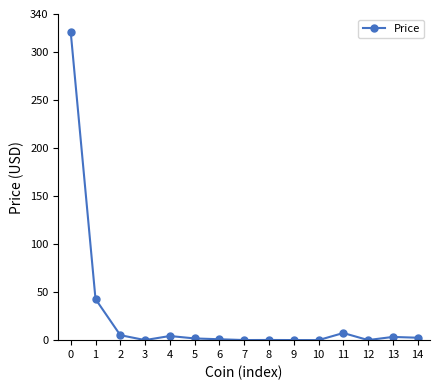

Between 3 and 11, which is larger?

11